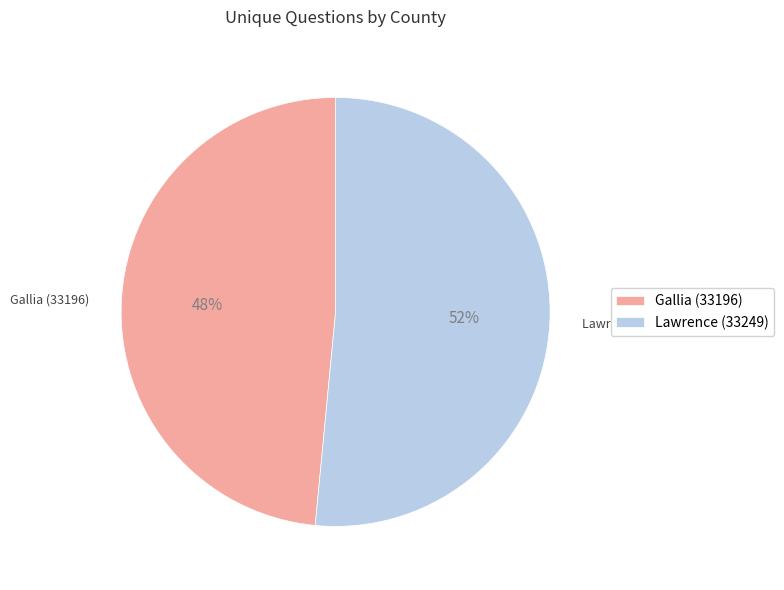

Count the number of slices in the pie.

2